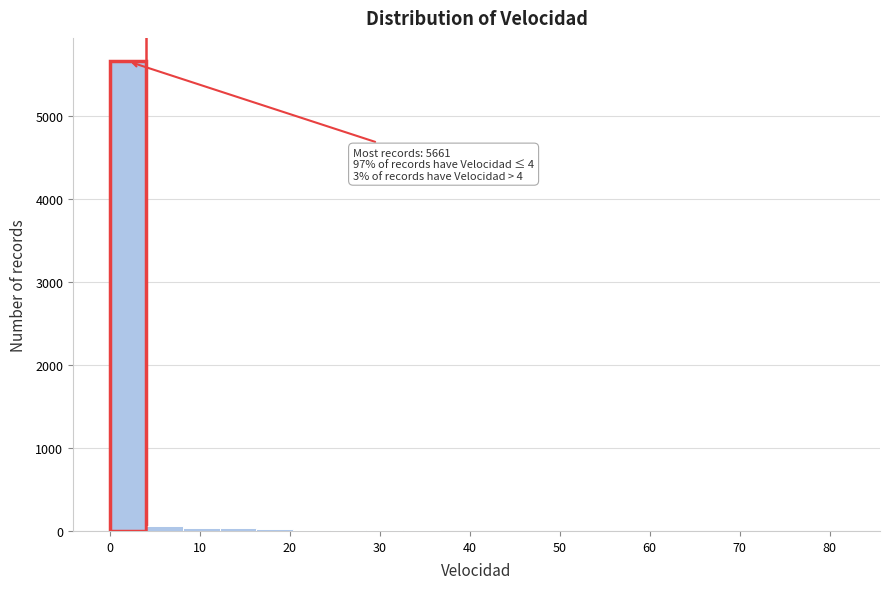

Over which range of the x-axis is the bar tallest?

0 to 4